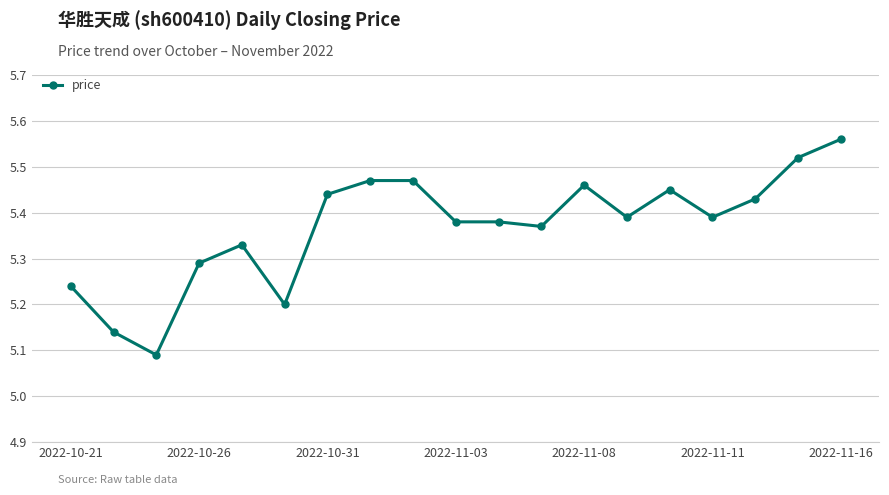

What is the difference between the maximum and minimum values?

0.5